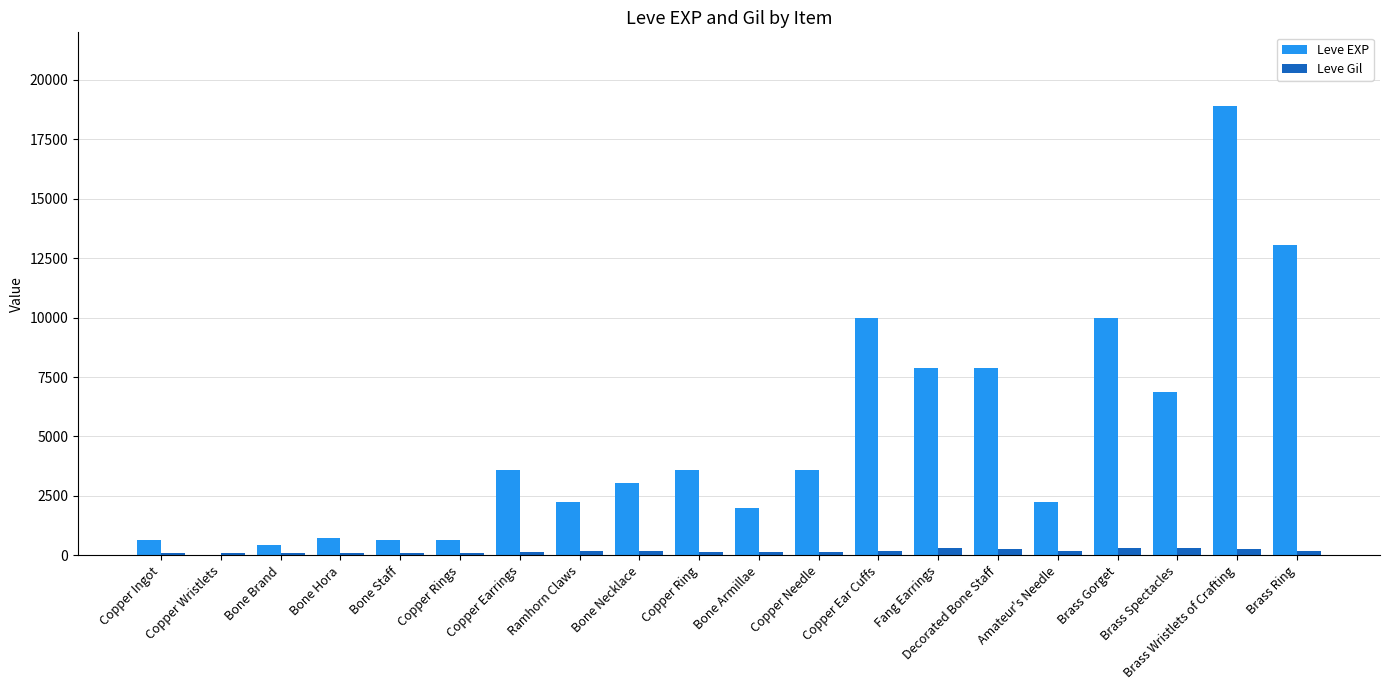

The Leve Gil series shows 168 at Amateur's Needle. True or false?

True